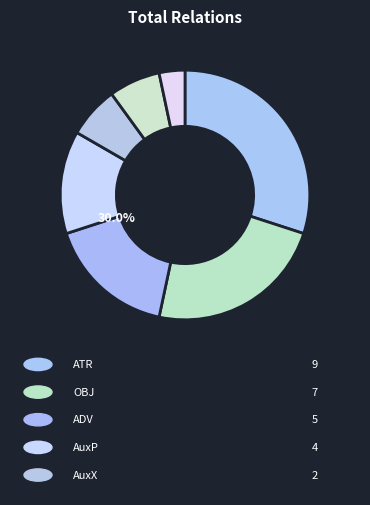

Is there a majority slice in this chart?

No